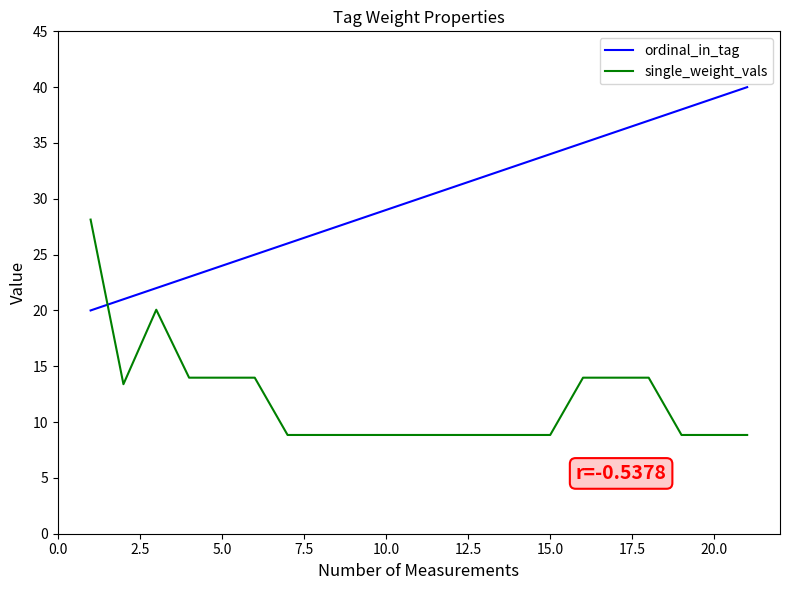

Which series has the largest total across all categories?

ordinal_in_tag